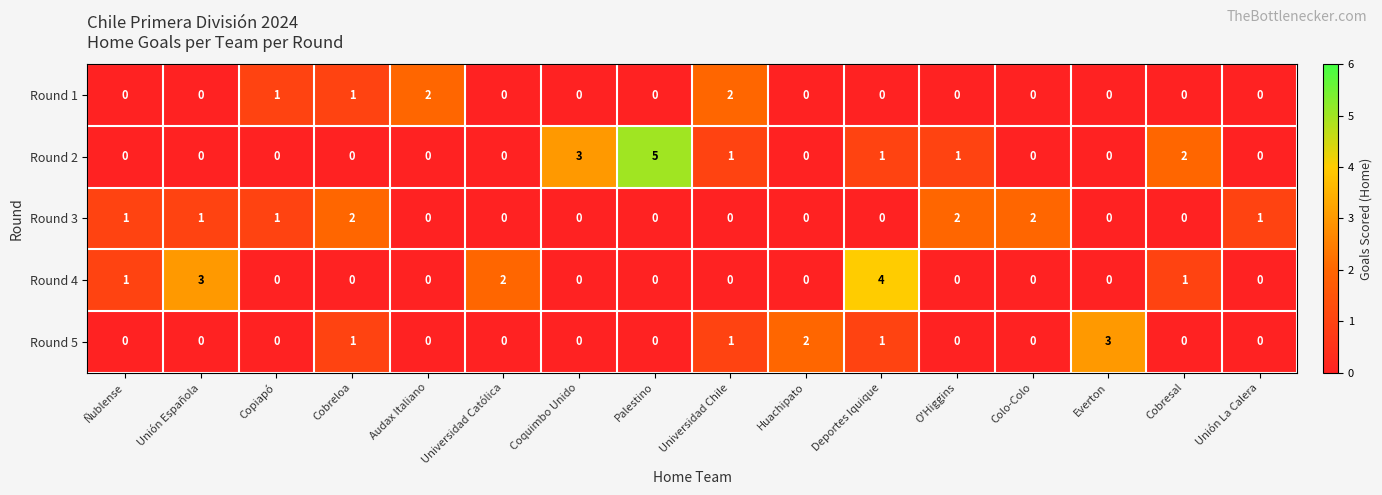

How many positive values does the Round 4 series have?

5